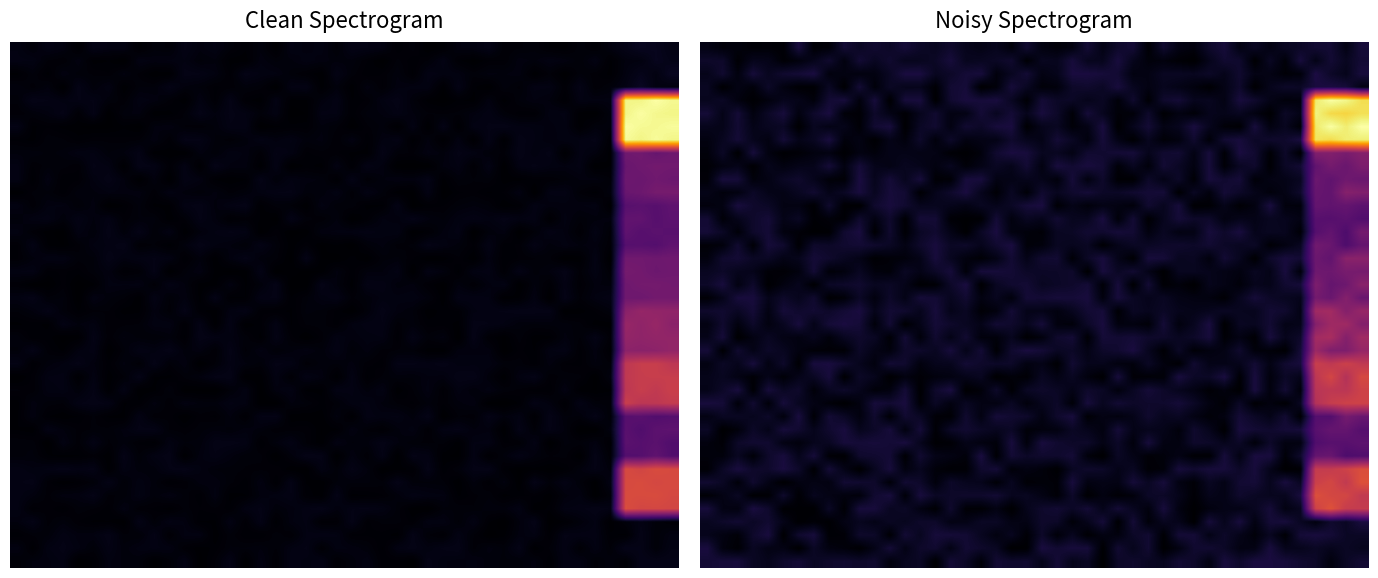

At which category is the sum across all series the highest?

1